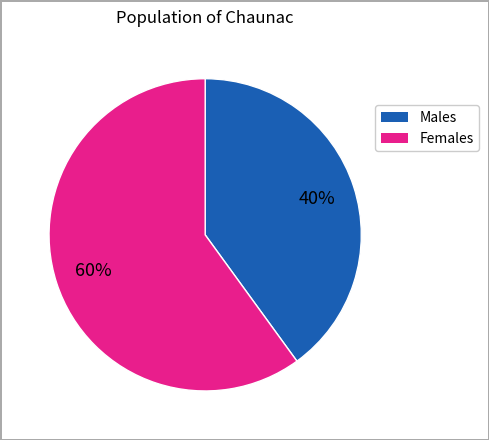

To the nearest percent, what is the average slice percentage?

50%